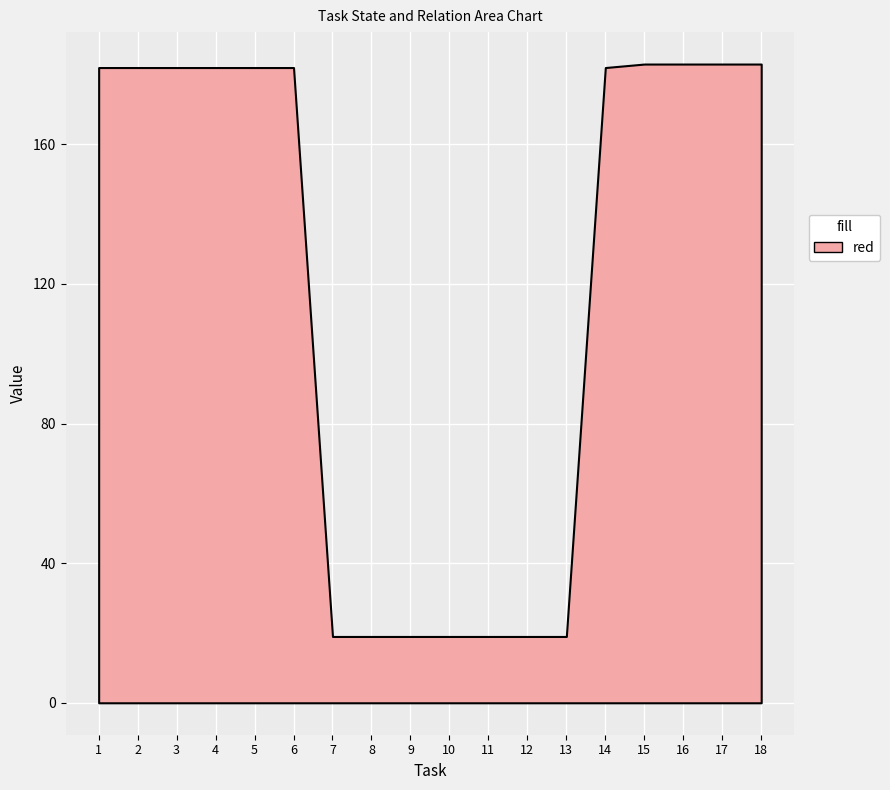

Which series has the largest range (max minus min)?

State_0_chopped